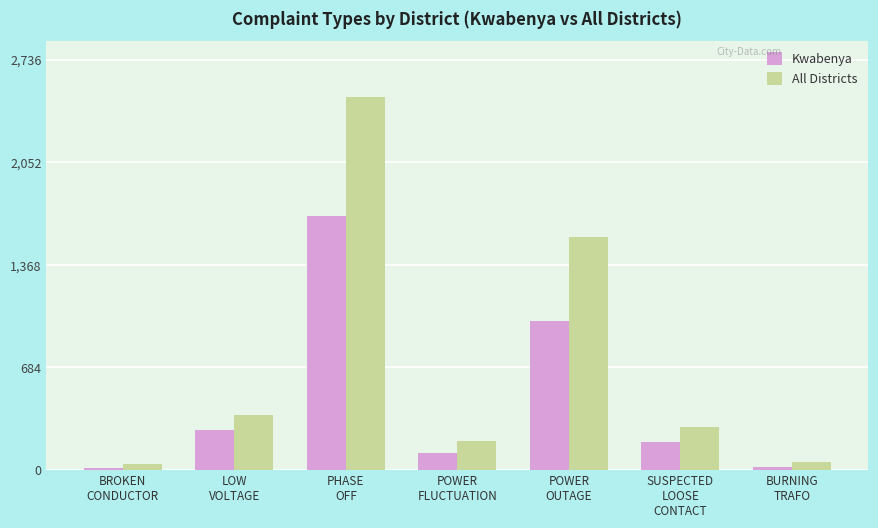

Which series has the widest spread of values?

All Districts